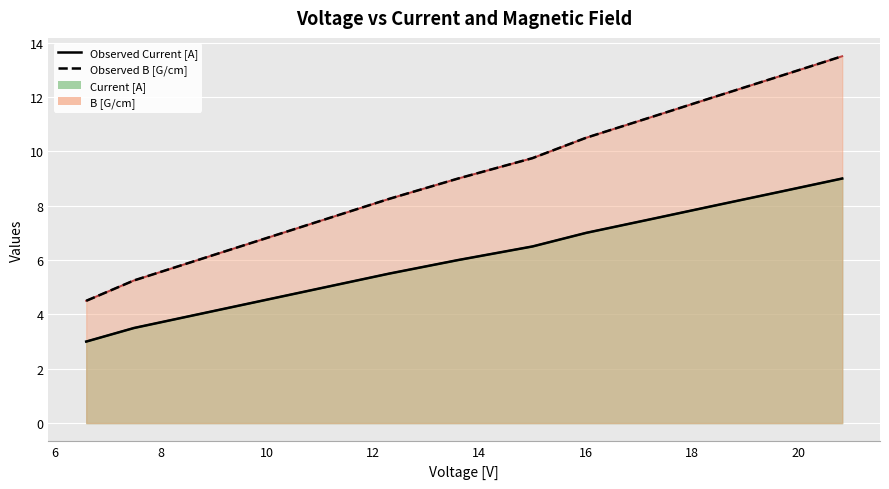

Rank the series by their maximum value, from highest to lowest.

B [G/cm], Current [A]